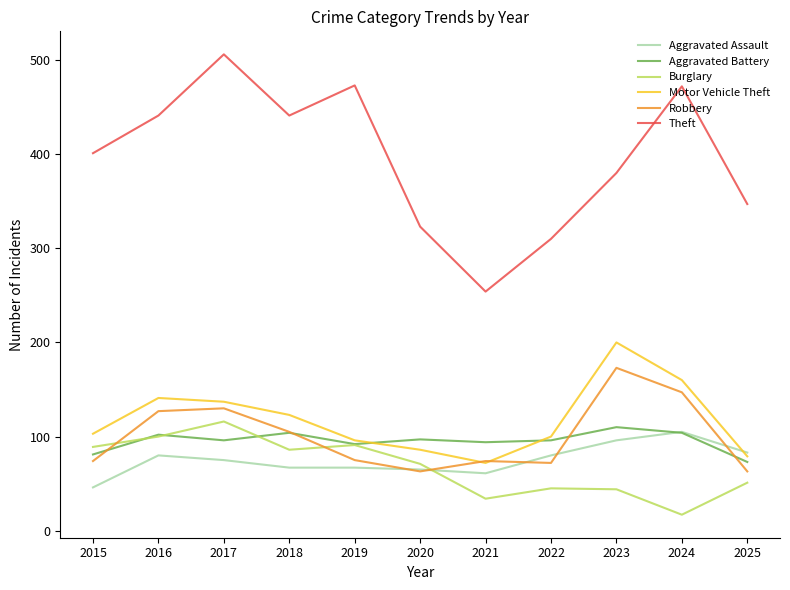

Rank the series by their maximum value, from lowest to highest.

Aggravated Assault, Aggravated Battery, Burglary, Robbery, Motor Vehicle Theft, Theft